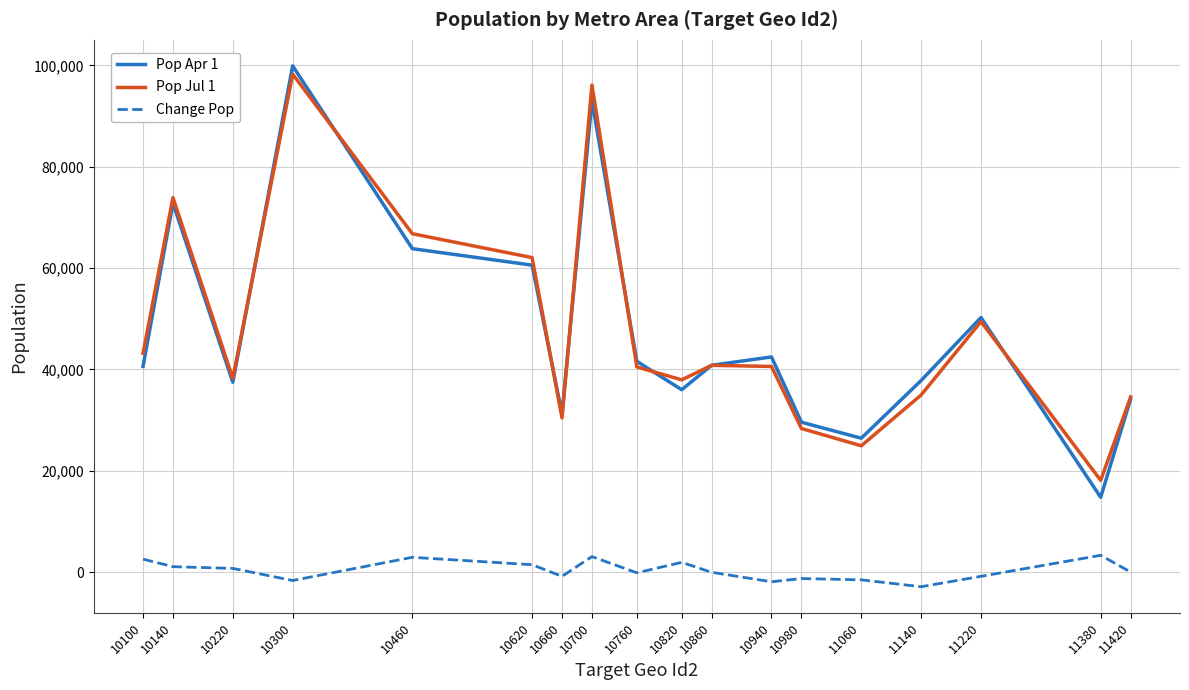

At which category does Pop Jul 1 reach its first local valley?

10220